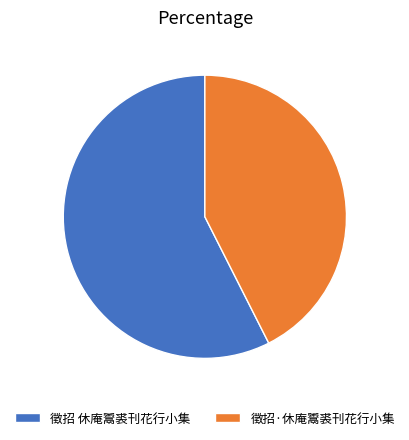

Is the sum of 徵招·休庵鬻裘刊花行小集 and 徵招 休庵鬻裘刊花行小集 greater than half?

Yes